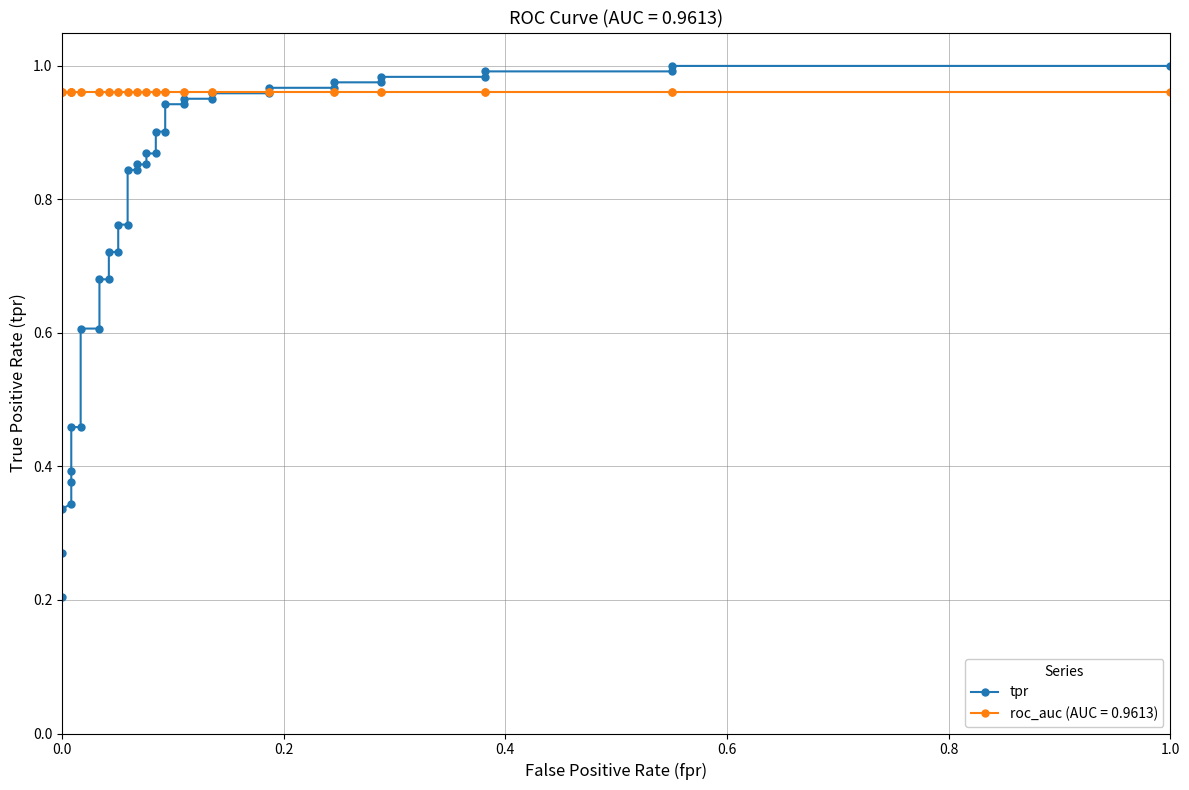

True or false: there are more than 2 points higher than both neighbors.

False